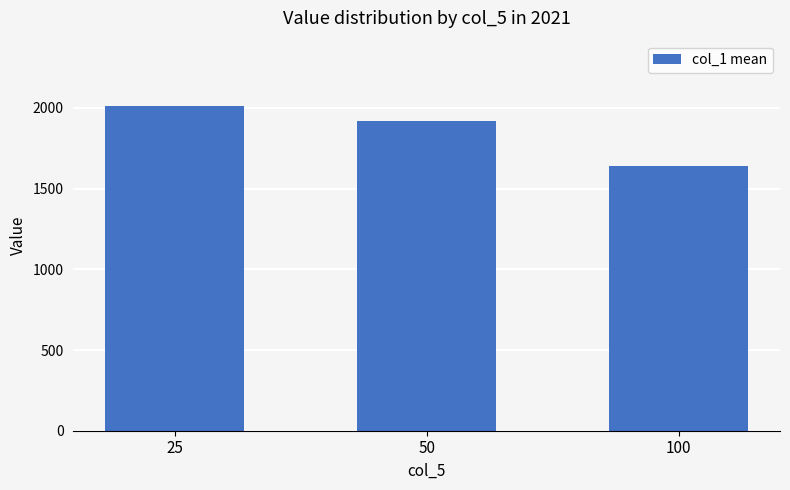

What is the maximum value shown in the chart?

2013.9